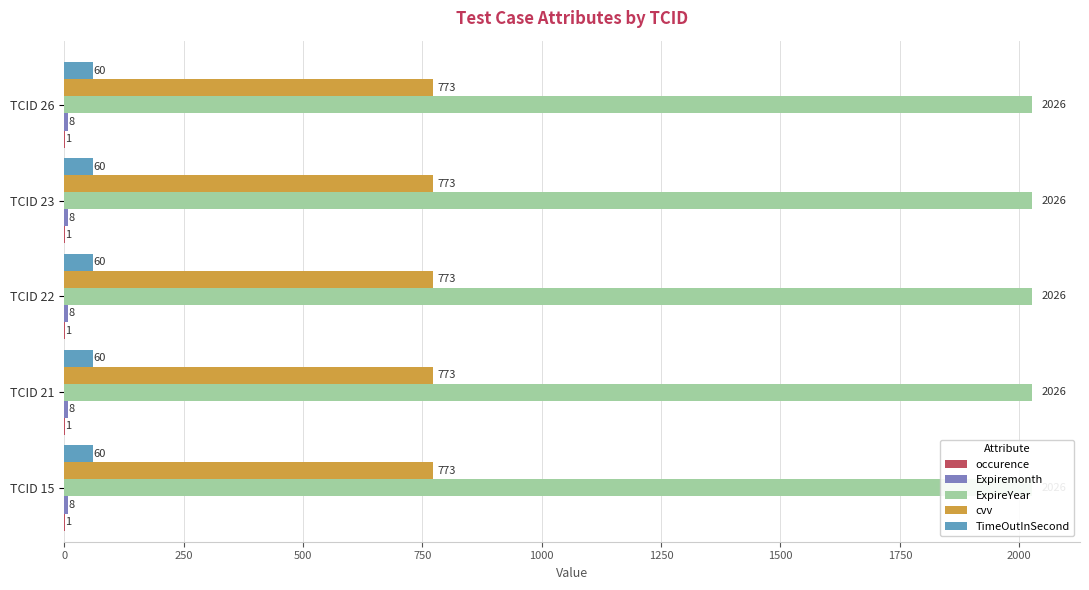

What is the difference between the highest and lowest values at TCID 23?

2025